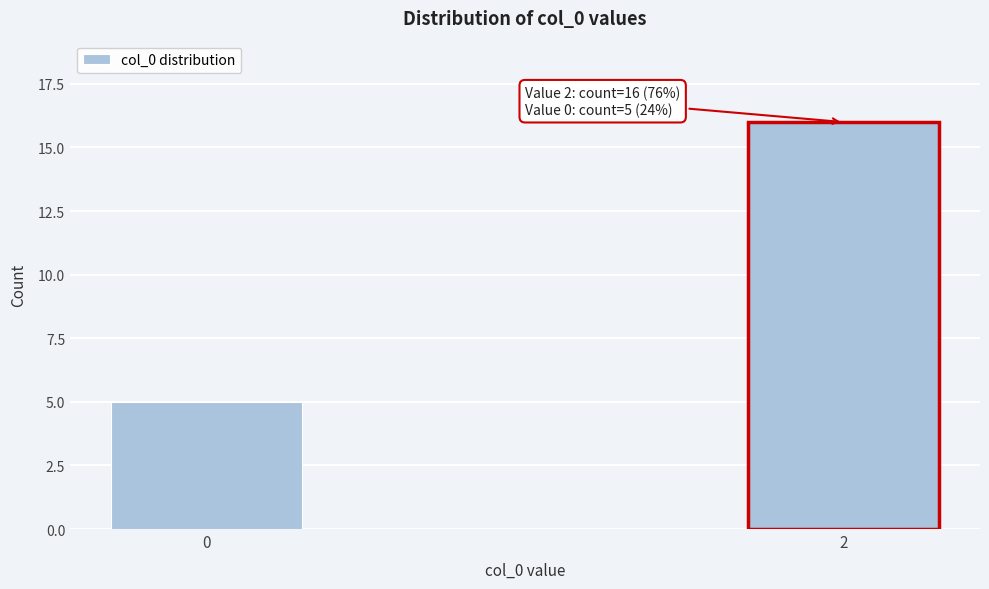

Reading left to right, transcribe all the data shown in this chart.

0=5	2=16